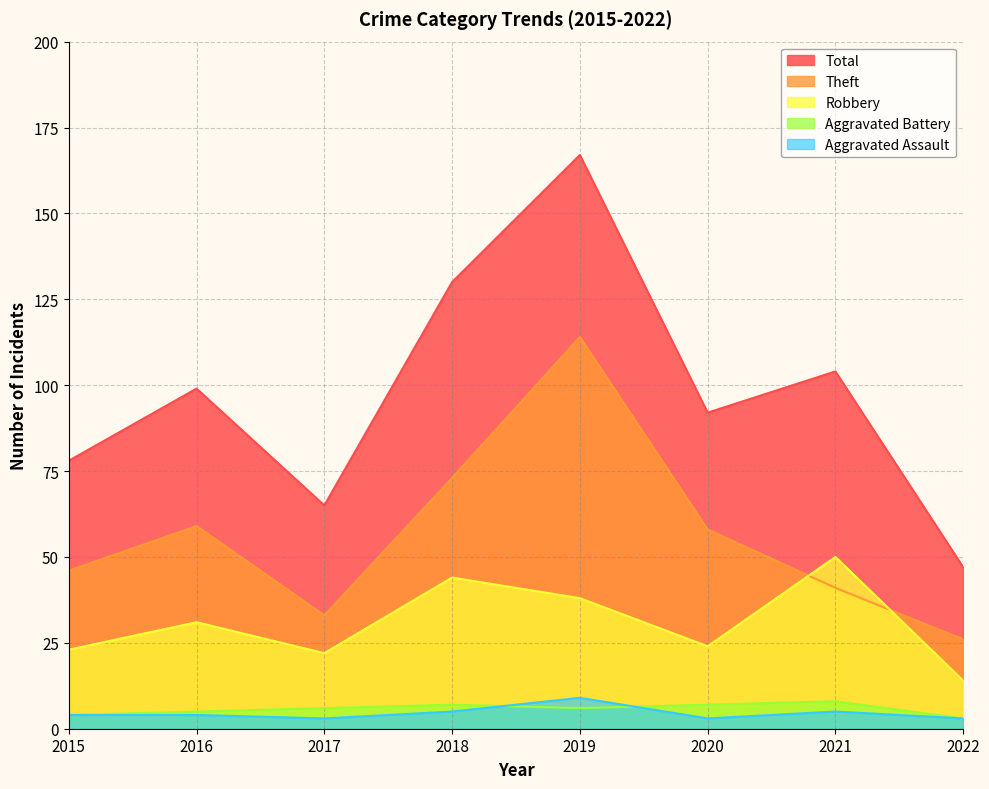

What is the difference between the second highest and second lowest values in the Aggravated Battery series?

3